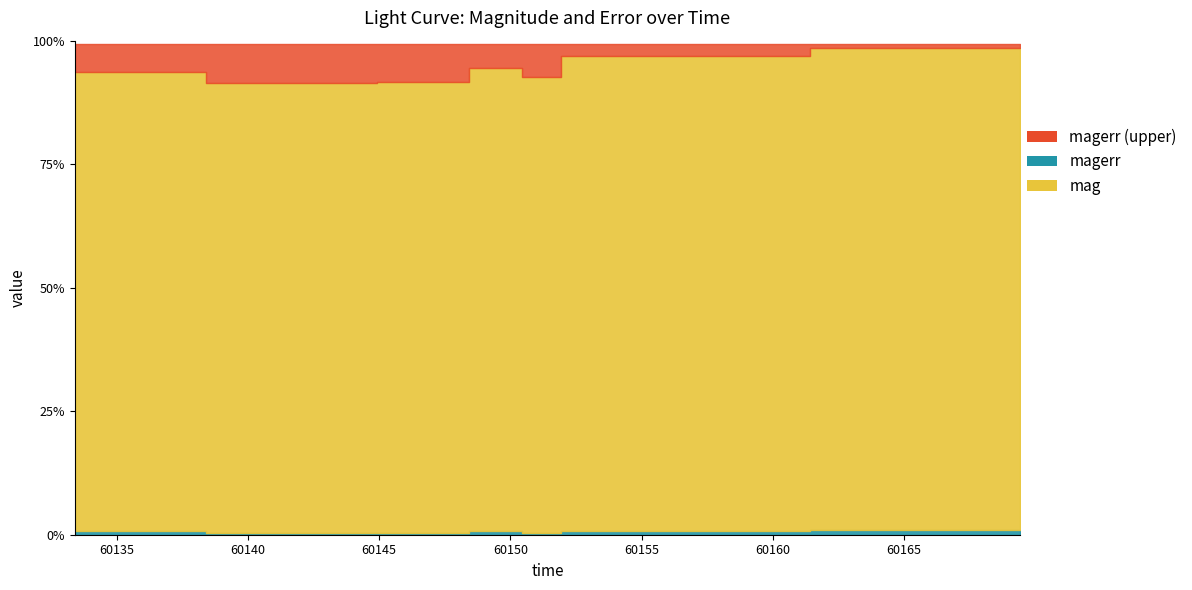

What is the label of the 4th point from the right?

60150.4229629999